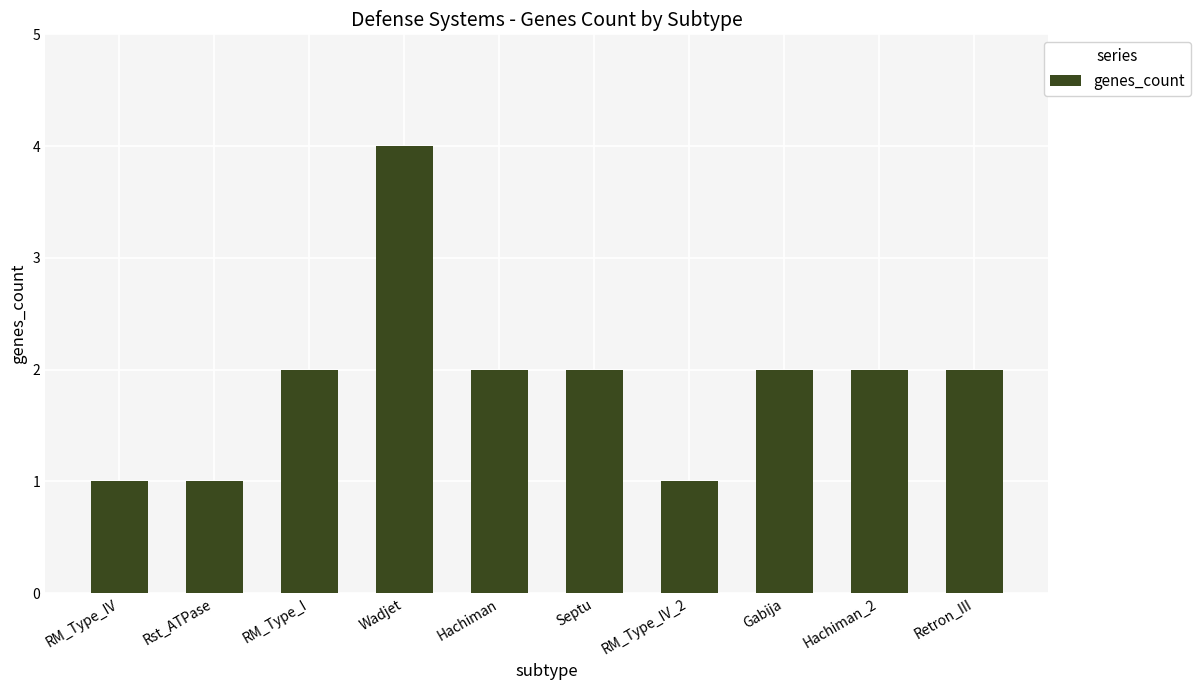

Reading left to right, what are all the values shown in this chart?

1	1	2	4	2	2	1	2	2	2